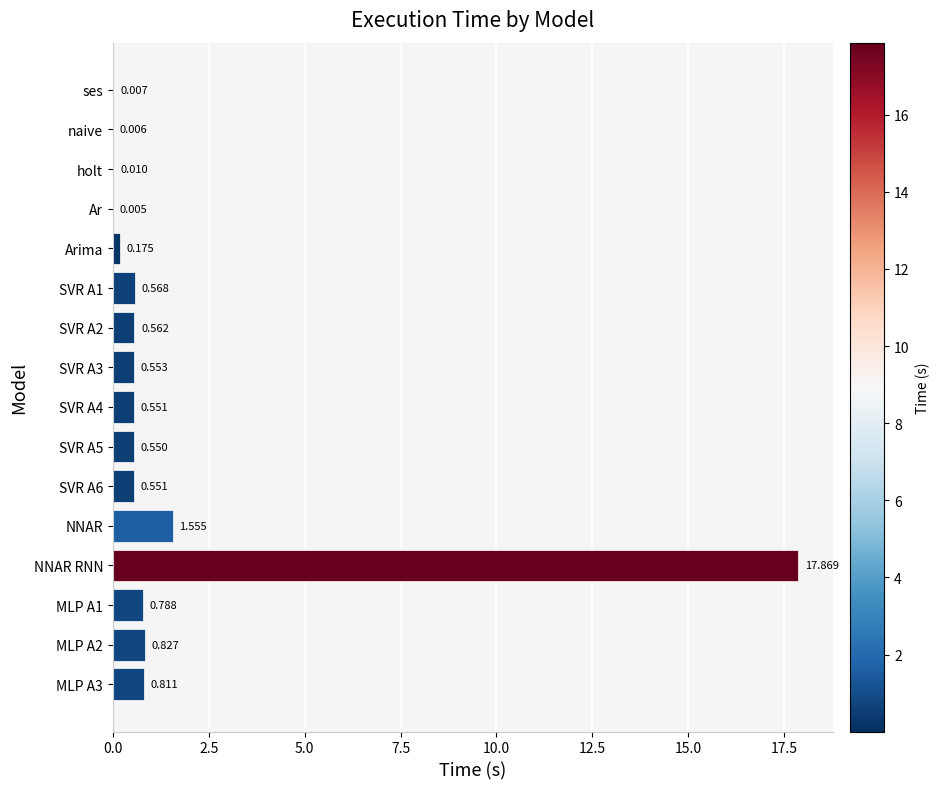

At which label is the value closest to 8?

NNAR